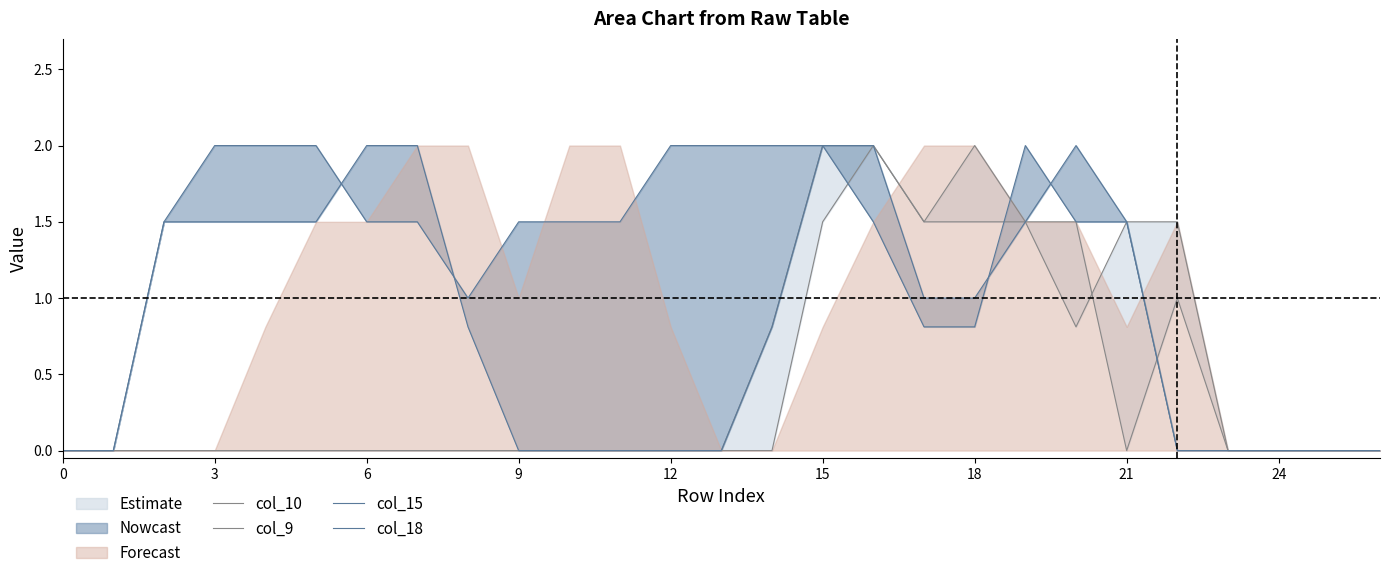

How many values in col_9 are above zero?

8